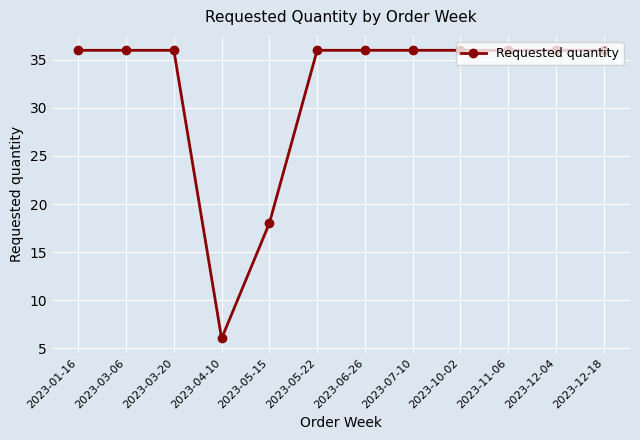

Is it true that the value at 2023-06-26 is 36?

True